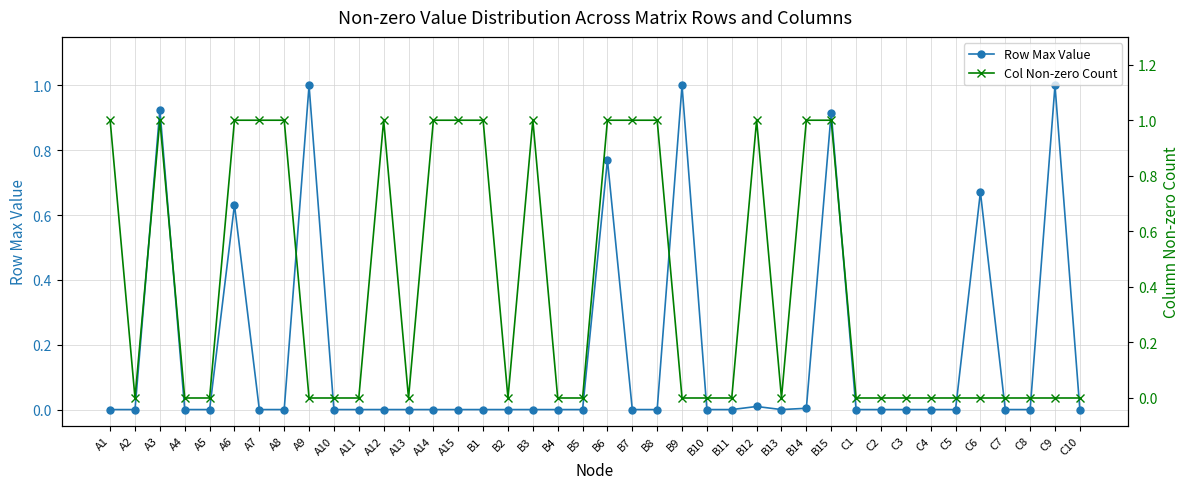

At which label does Row Max Value reach its peak?

A9